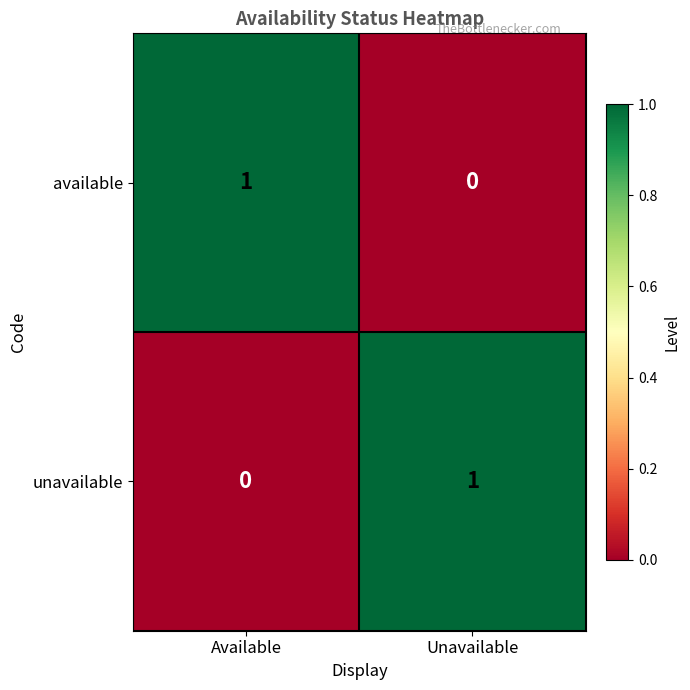

Where is unavailable nearest to the value 0?

Available